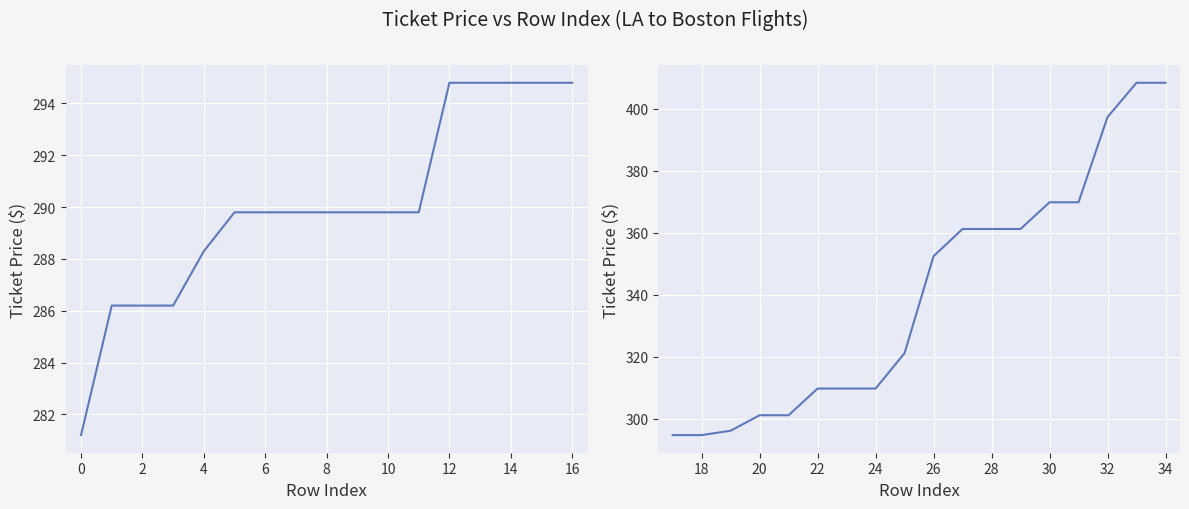

Which has a higher value, 22 or 26?

26